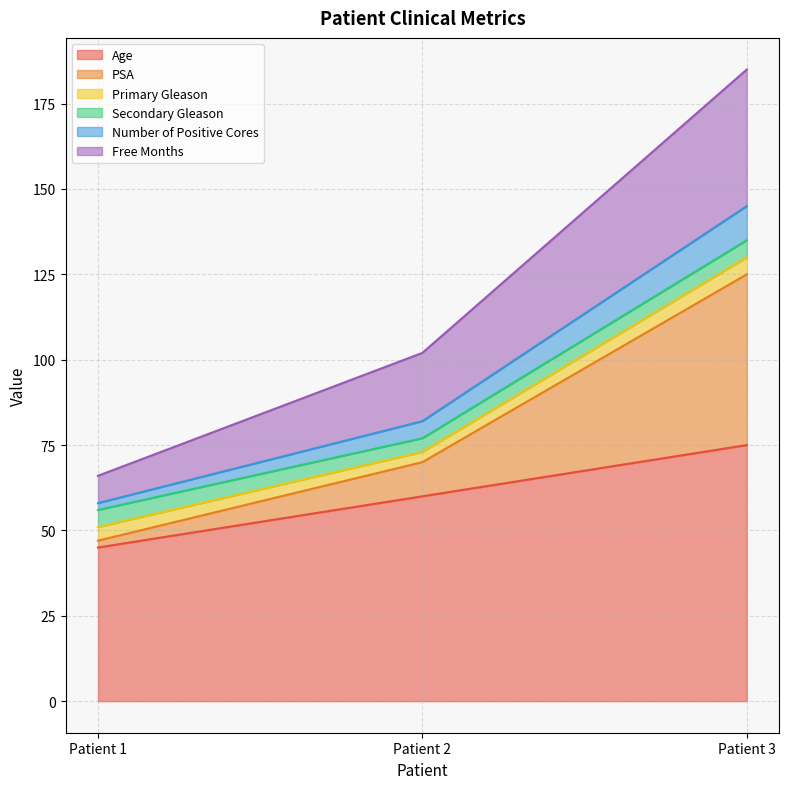

List the labels in order of Age value, smallest first.

Patient 1, Patient 2, Patient 3